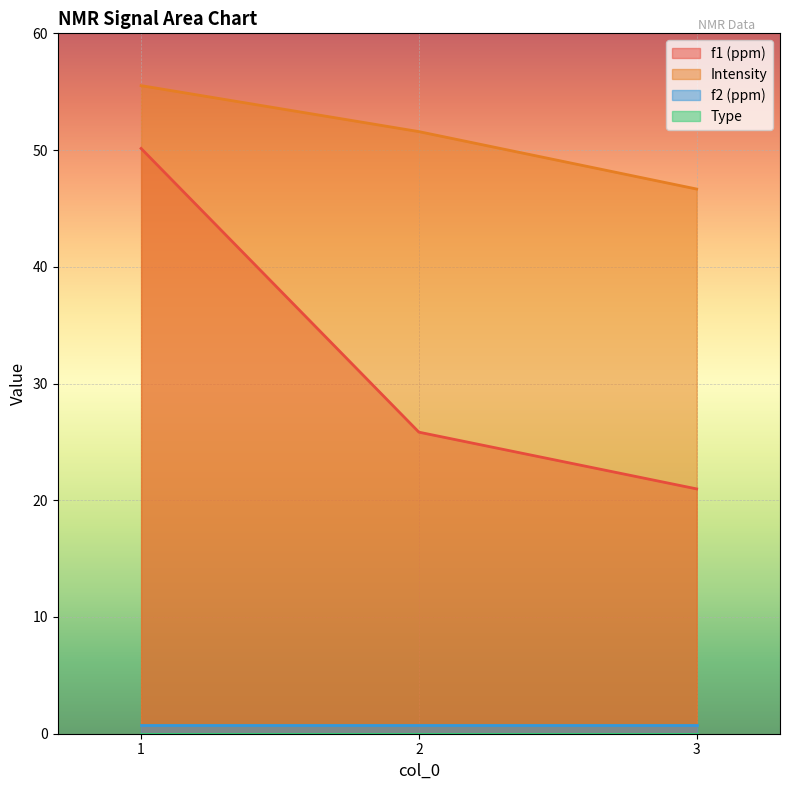

What is the lowest value of the f1 (ppm) series?

21.0